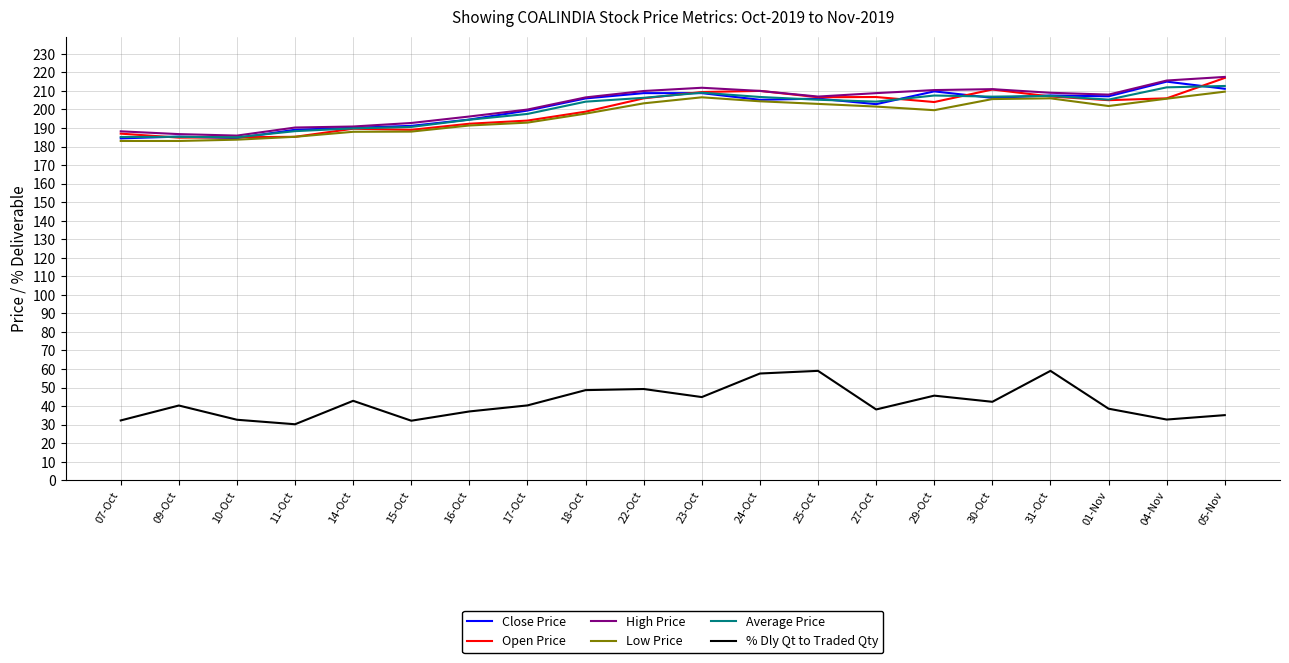

True or false: Open Price has a value of 210.8 at 30-Oct.

True